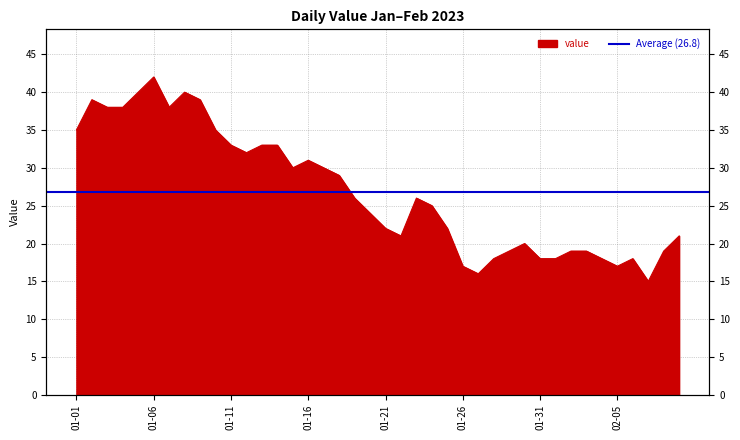

Reading left to right, extract all data points from this chart.

35	39	38	38	40	42	38	40	39	35	33	32	33	33	30	31	30	29	26	24	22	21	26	25	22	17	16	18	19	20	18	18	19	19	18	17	18	15	19	21